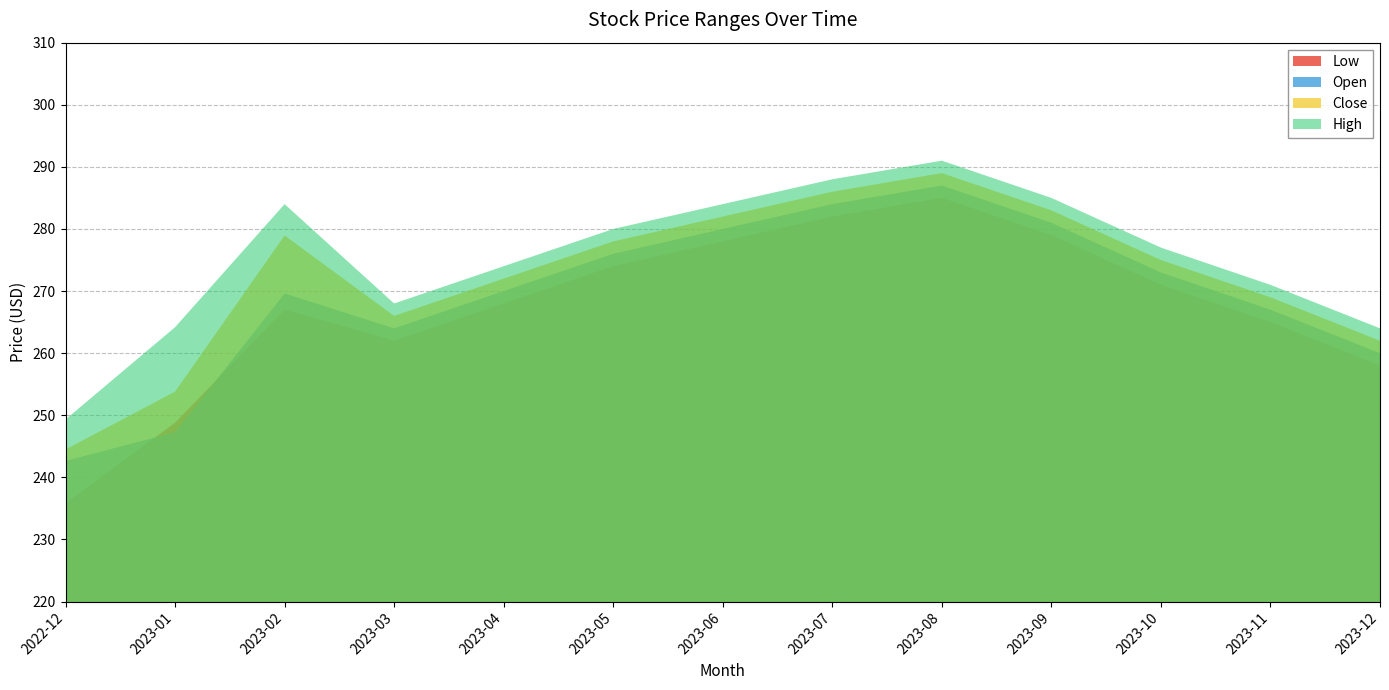

True or false: Open has a value of 57.4 at 2023-05.

False